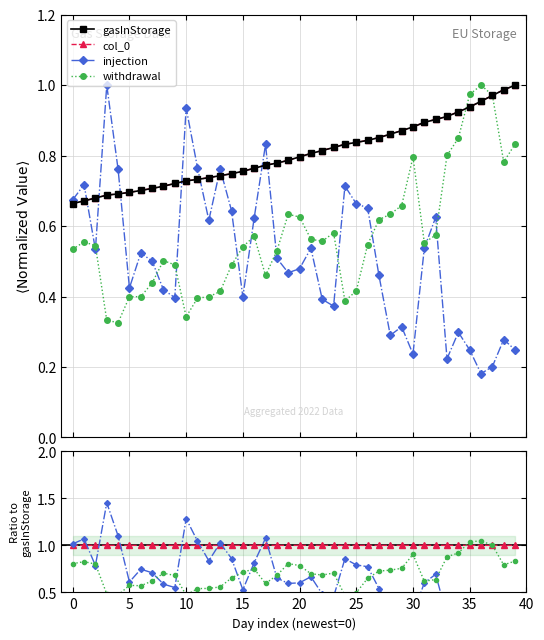

Between 20 and 13, which is larger?

20